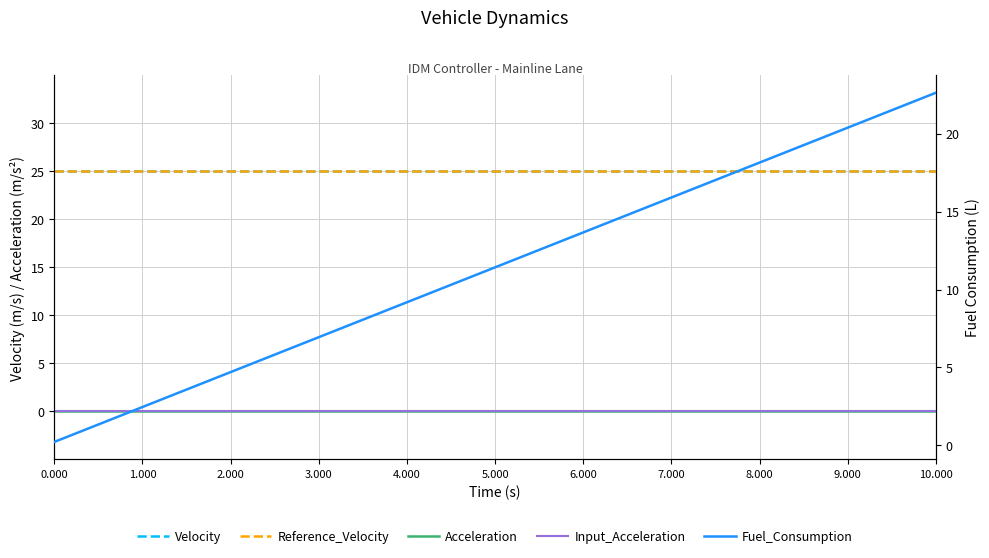

True or false: Input_Acceleration and Acceleration intersect in this chart.

False